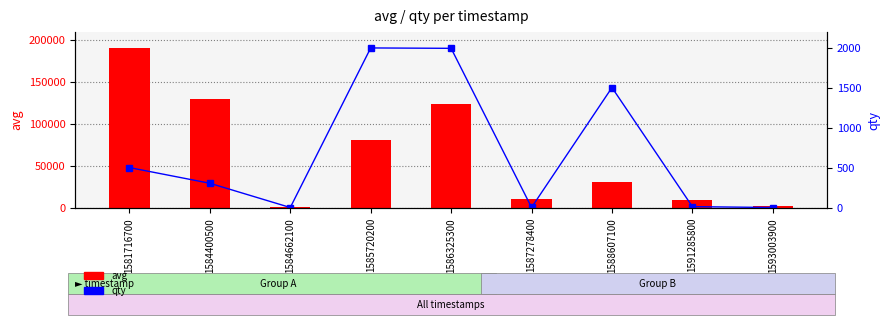

What is the total value across all series at 1591285800?

9012